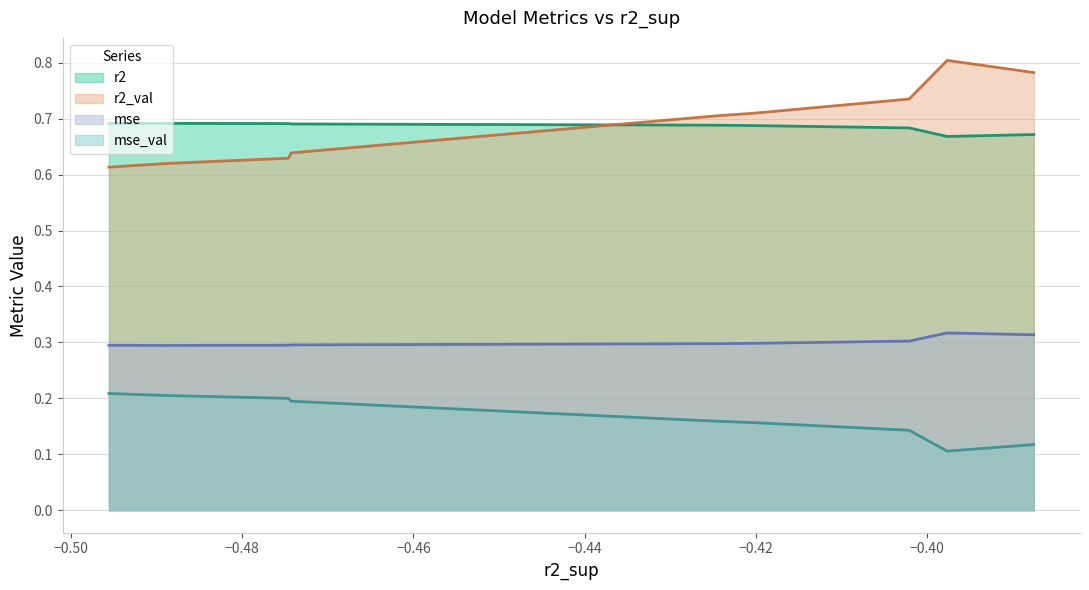

At model_2_39_2, list the series in order from smallest to largest.

mse_val, mse, r2, r2_val